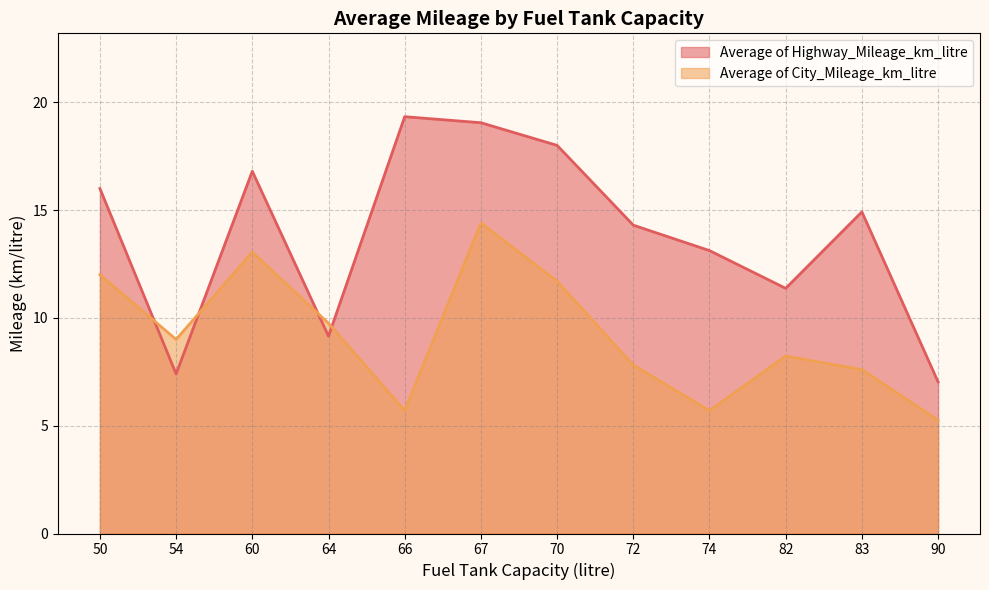

Which has a higher value, 54 or 60?

60